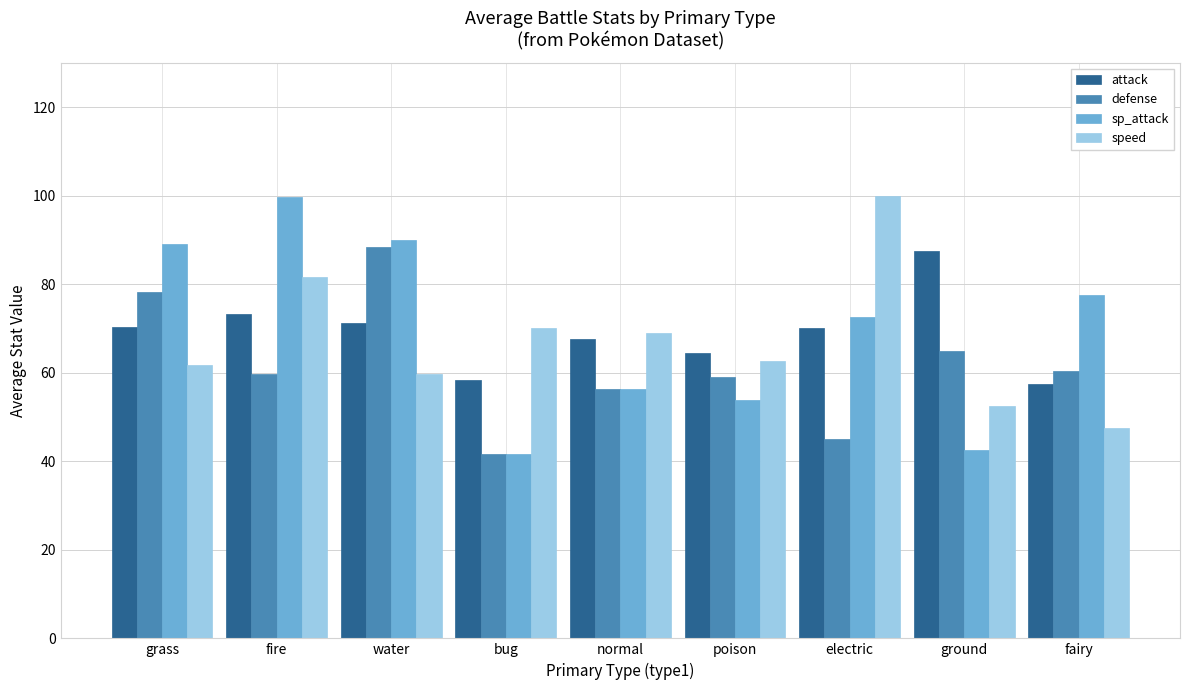

What is the highest value of the attack series?

87.5